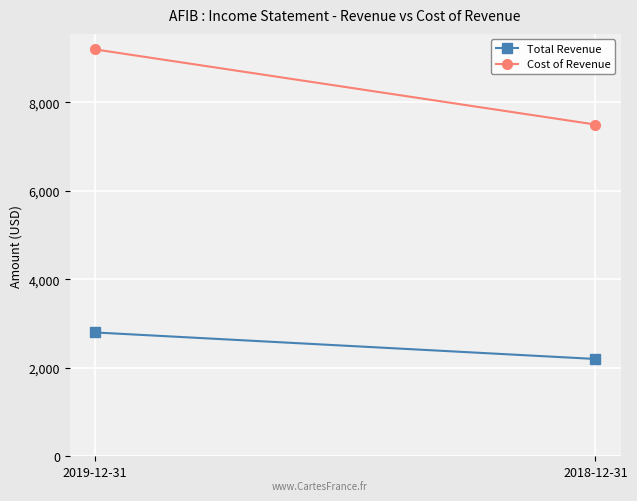

At which label is Cost of Revenue closest to 8350?

2019-12-31